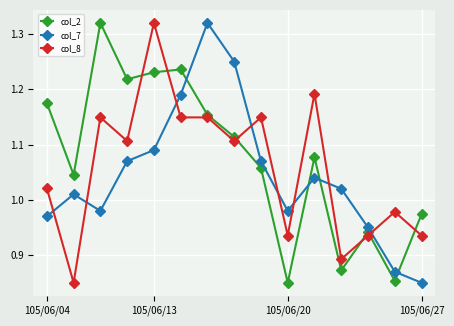

At how many categories does at least one series exceed 0?

15